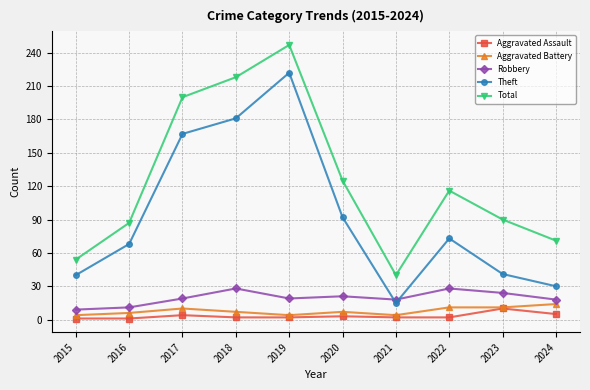

True or false: Aggravated Assault has a value of 5 at 2024.

True